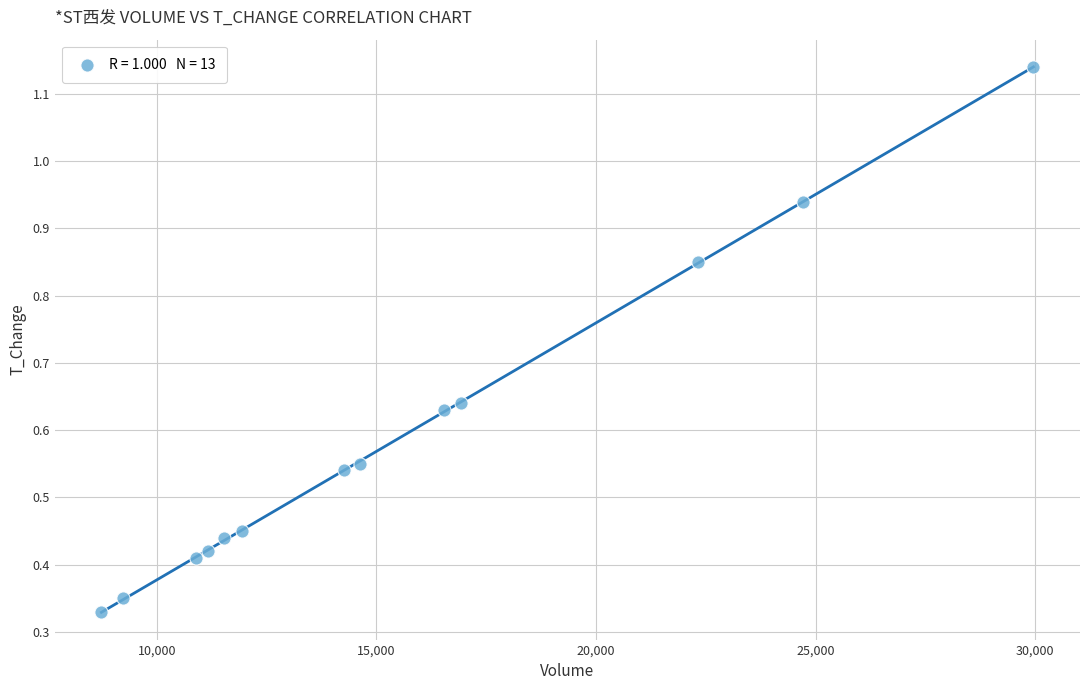

What is the range of X values (max minus min)?

21224.0